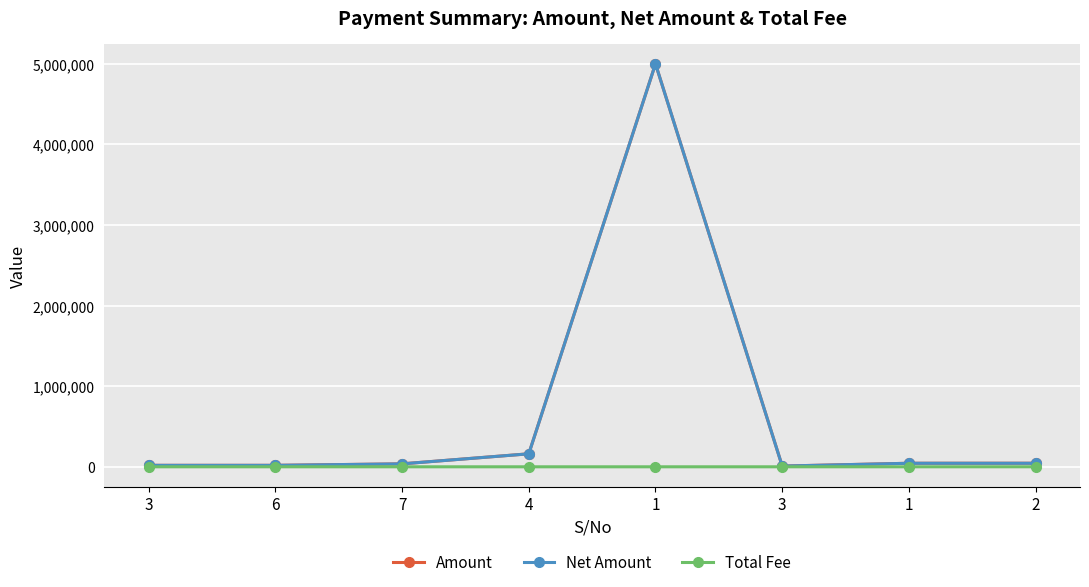

What are all the series names shown in the legend?

Amount, Net Amount, Total Fee